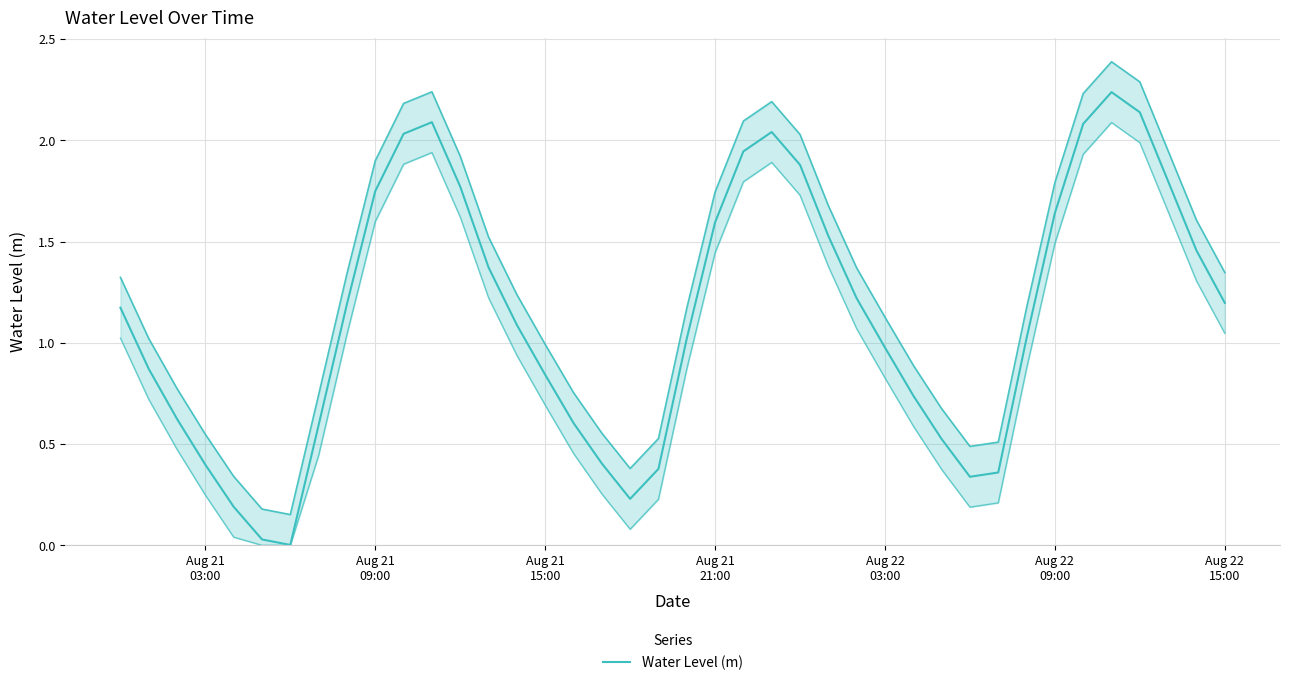

How many points are lower than both their immediate neighbors (excluding endpoints)?

3